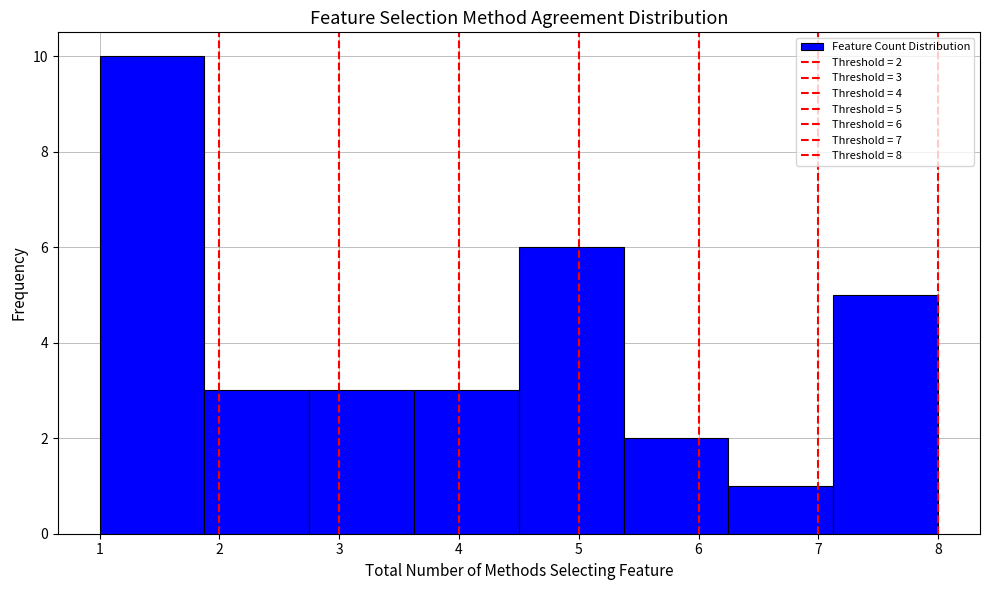

Over which range of the x-axis is the bar tallest?

1.0 to 1.9